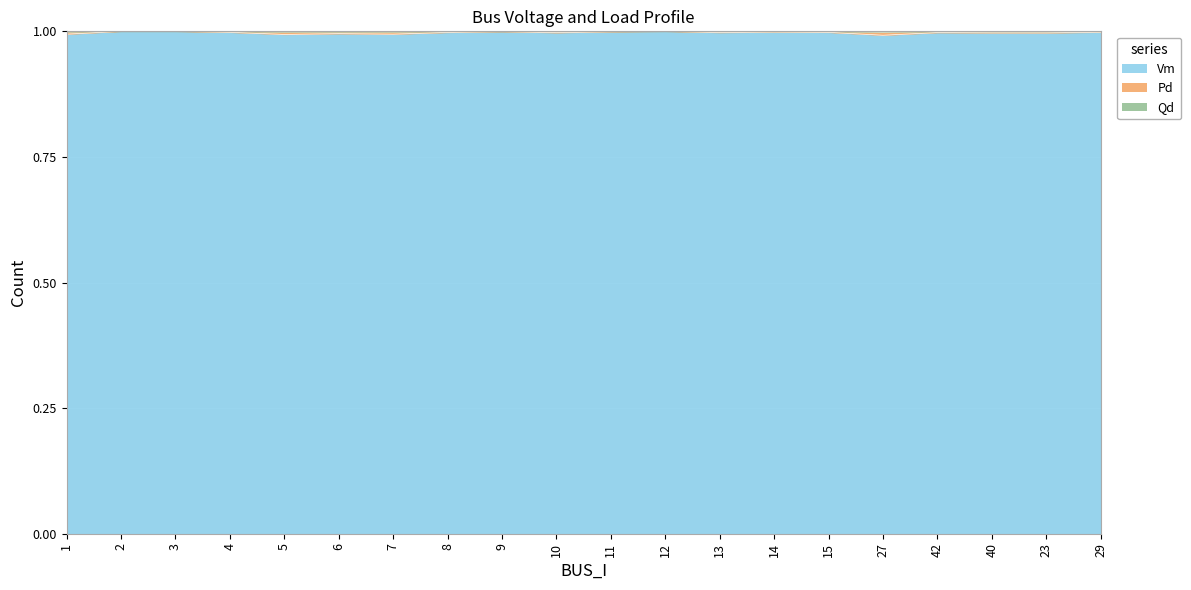

What is the label of the 19th point from the right?

2